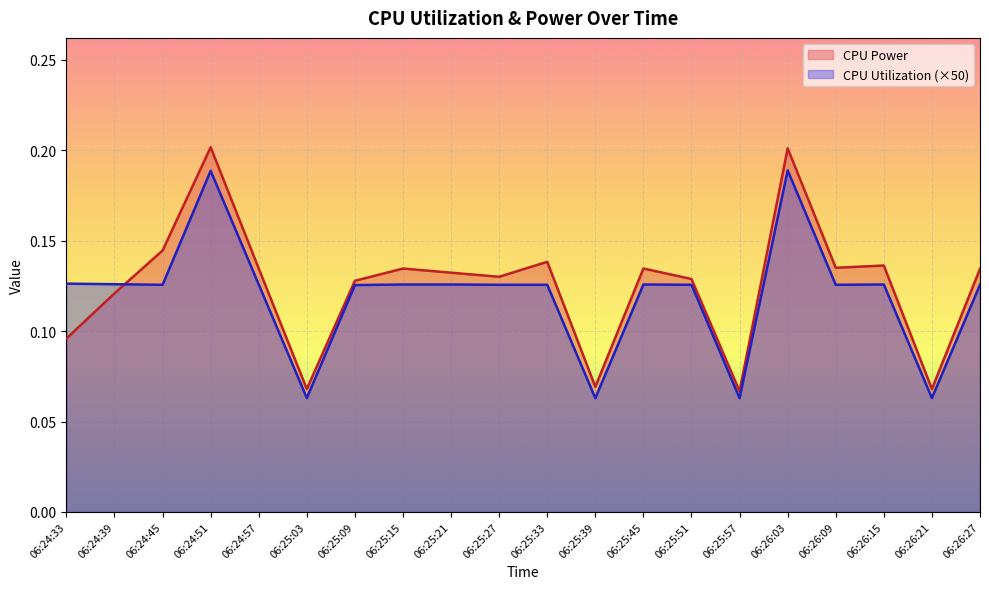

Rank the series at 06:25:27 from highest to lowest value.

CPU Power, CPU Utilization (×50)